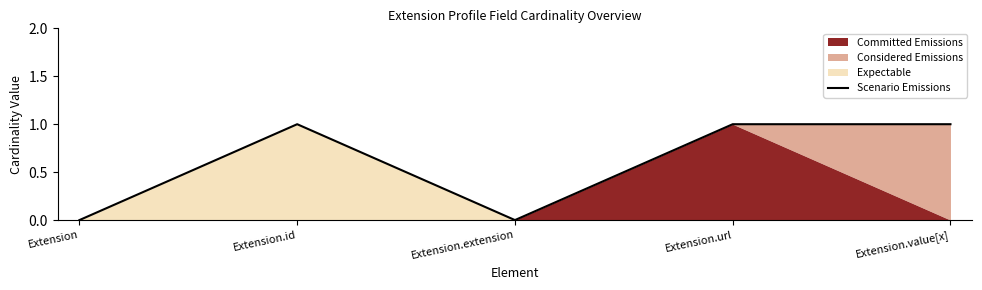

What value does the data have at Extension.value[x]?

1